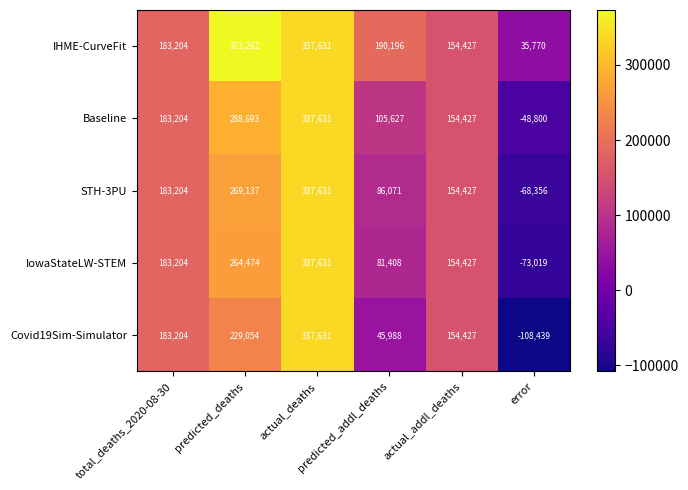

How many Covid19Sim-Simulator values are between 45988 and 229054?

4